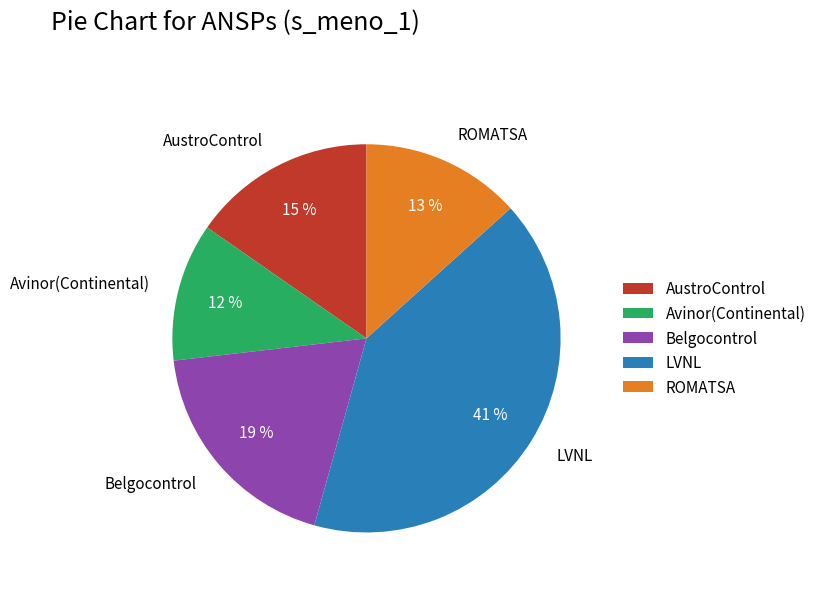

To the nearest percent, what percentage of the pie is ROMATSA?

13%